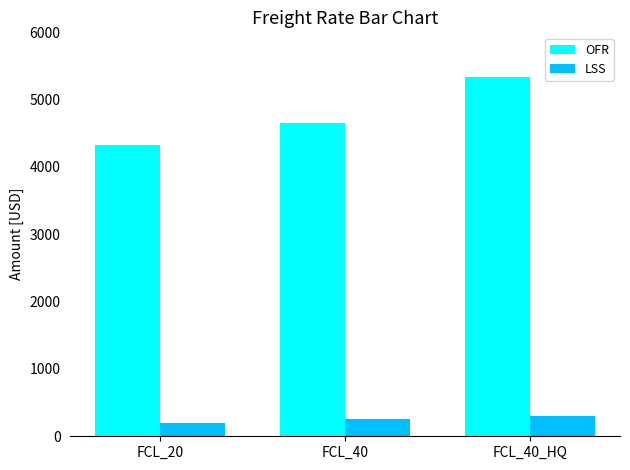

Count the OFR values in the range 4330 to 5330.

3